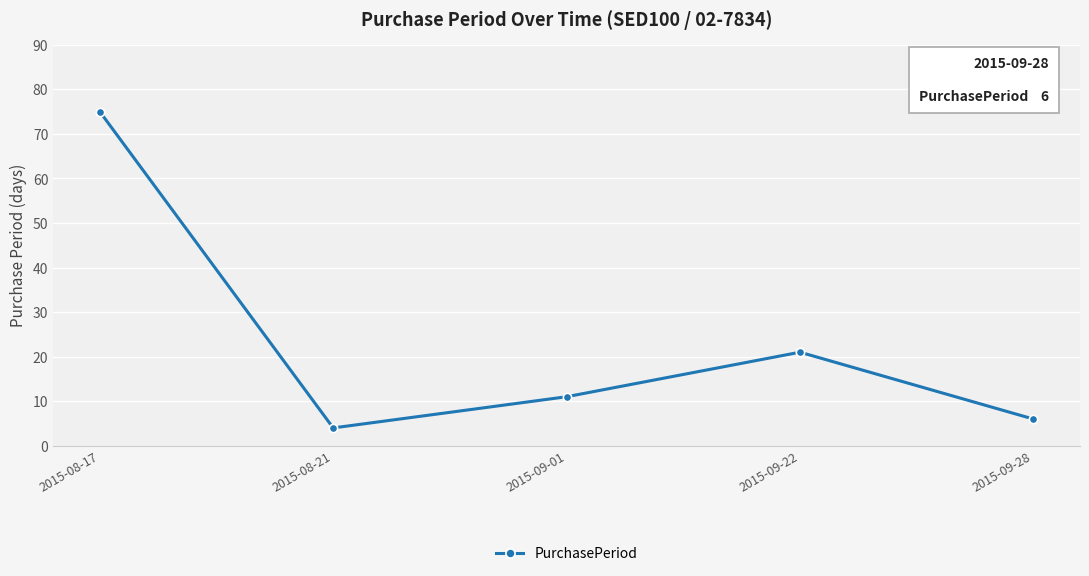

Between 2015-08-21 and 2015-09-01, which is larger?

2015-09-01